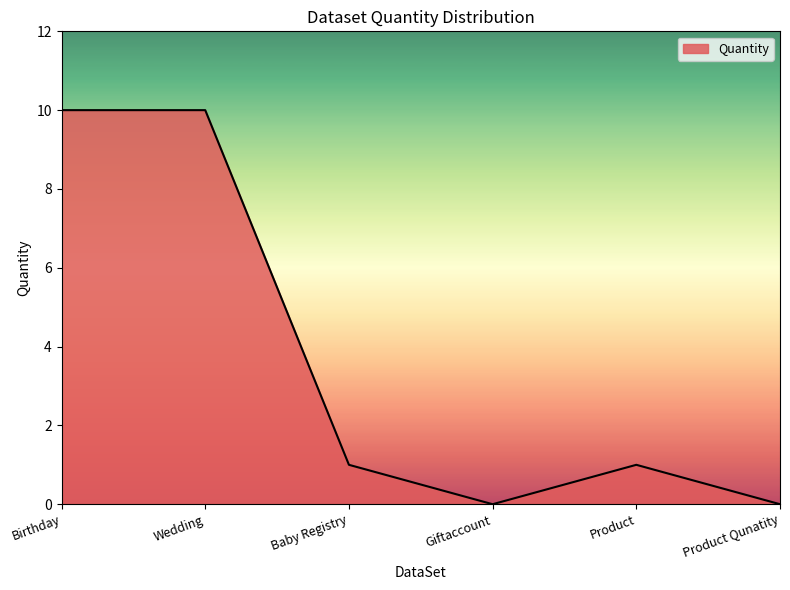

What position from the left is Product?

5